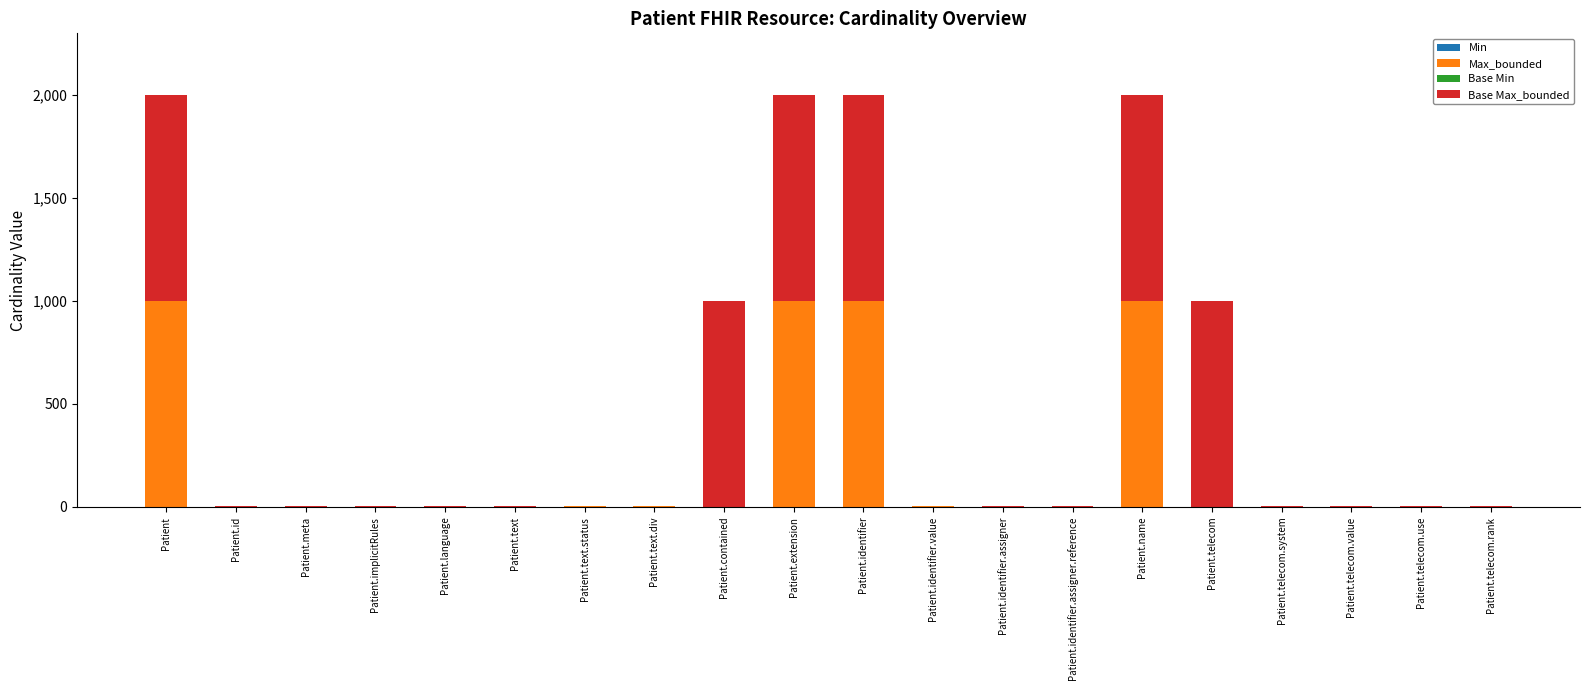

What is the total value across all series at Patient.name?

1998